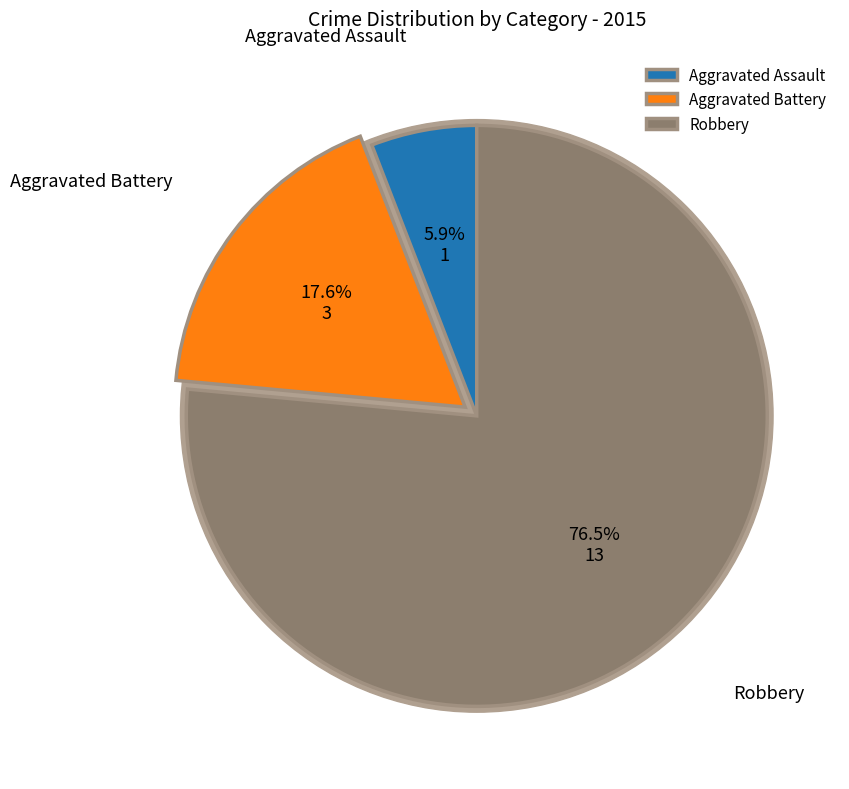

What is the change in value from Aggravated Assault to Robbery?

+12